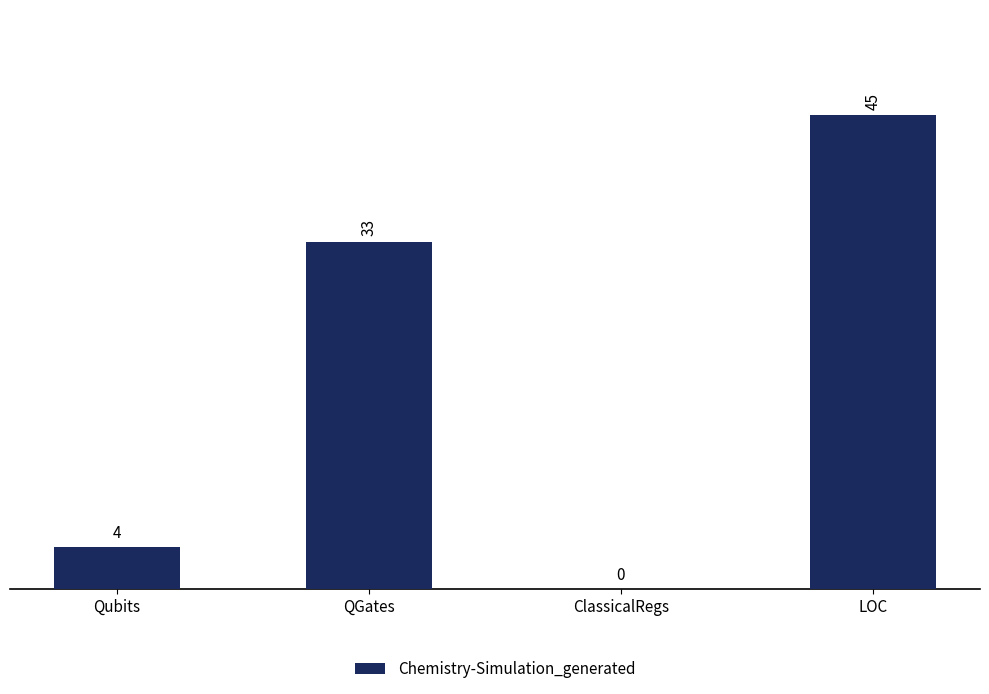

What is the difference between the values at QGates and LOC?

12